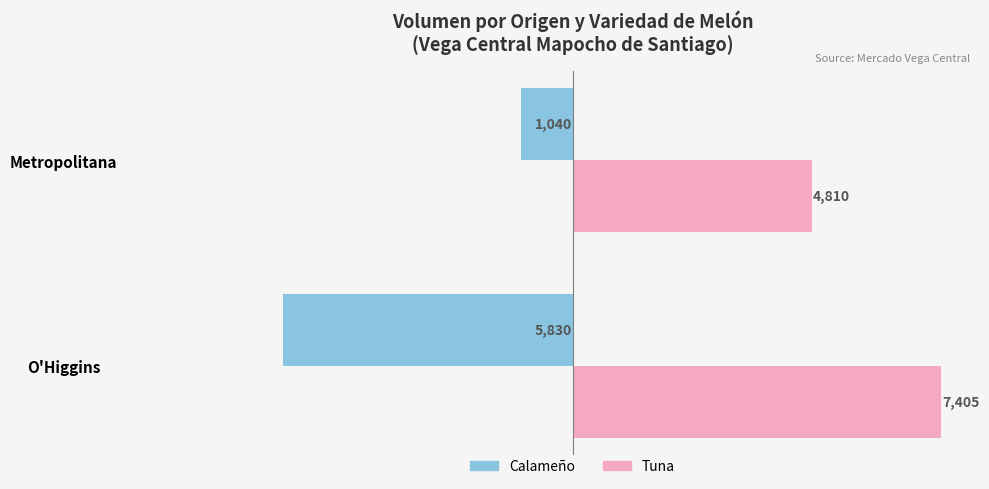

What is the maximum value shown in the chart?

7405